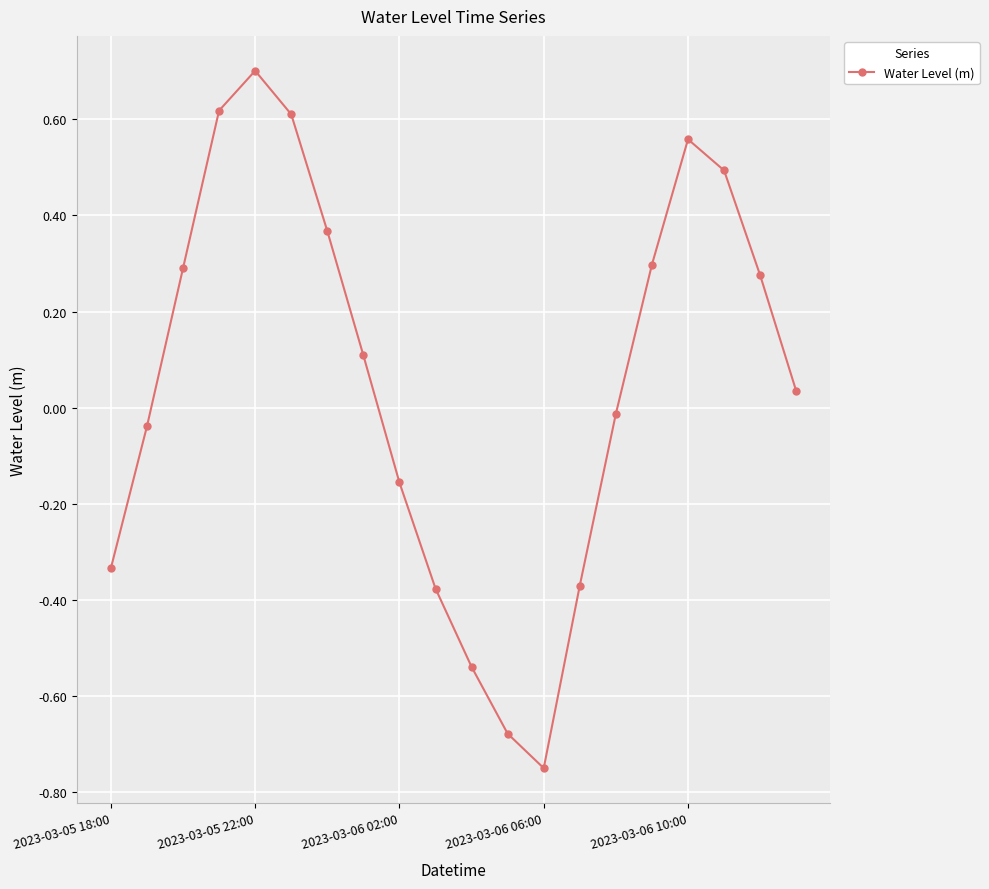

True or false: there are more than 1 points higher than both neighbors.

True